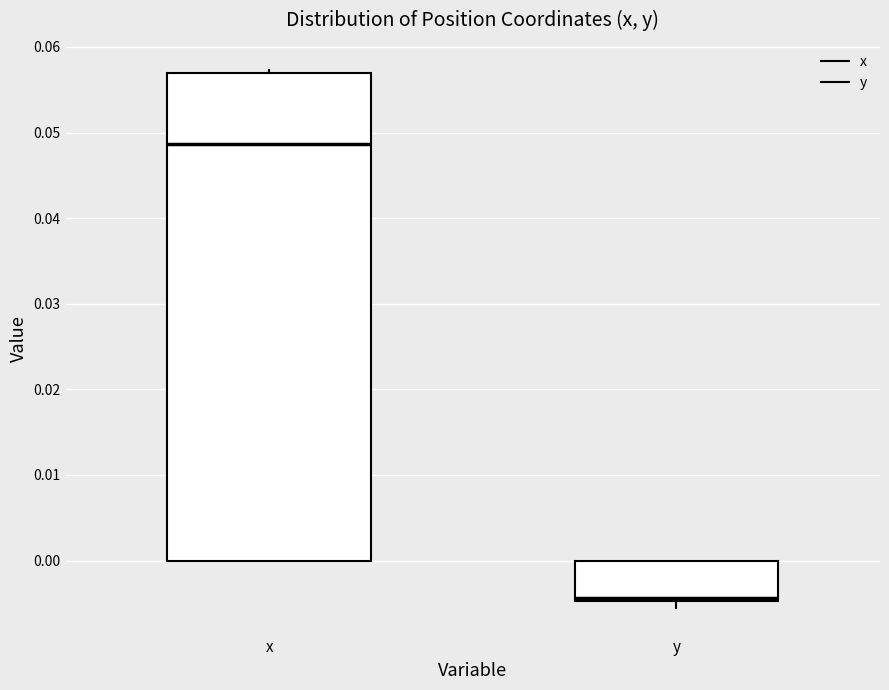

Where does the median line of the box for y sit on the y-axis? The values are not printed on the chart, so give them approximately, as read against the axis.

-0.004